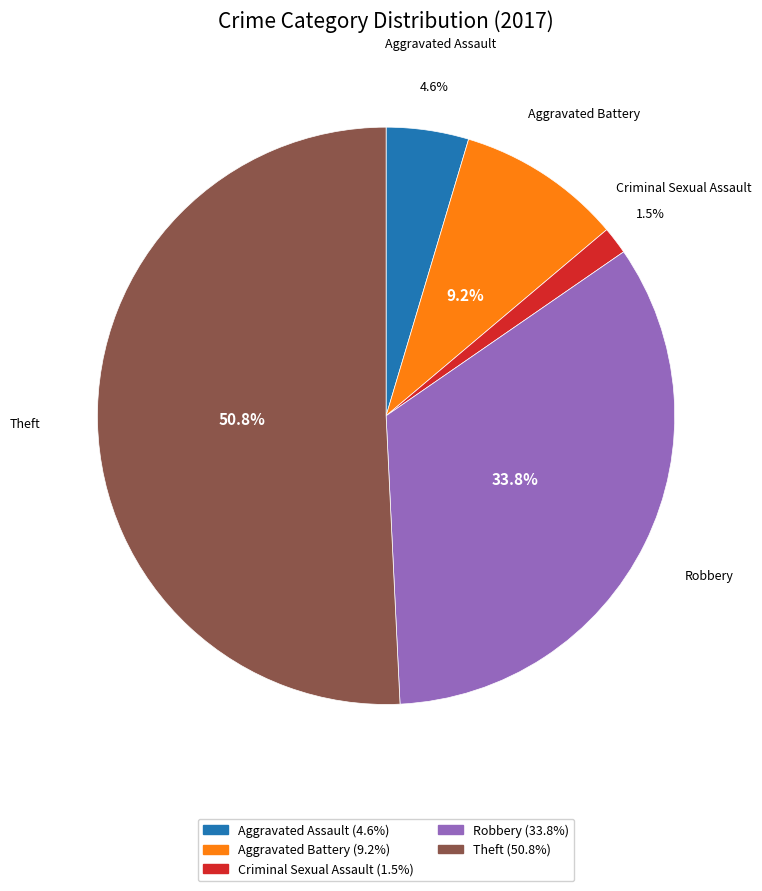

Is there a majority slice in this chart?

Yes